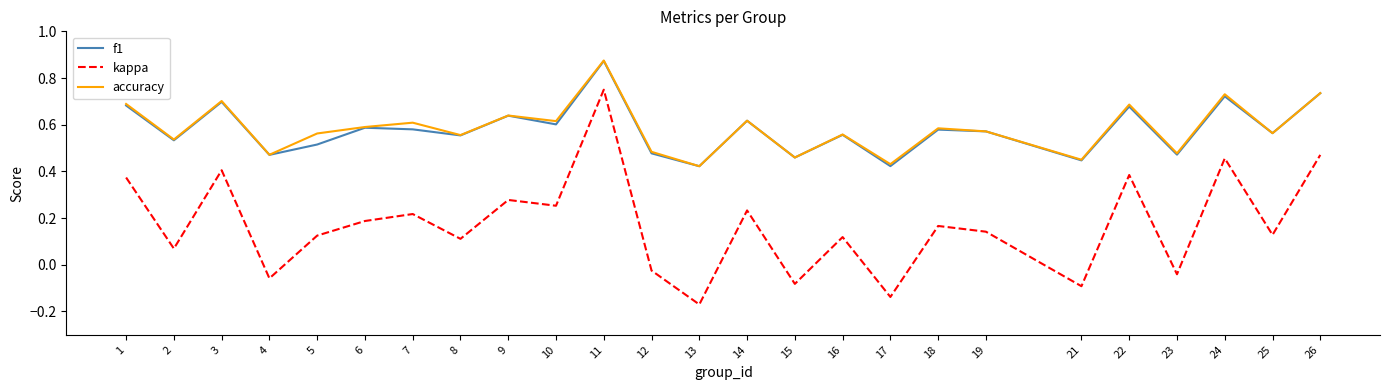

True or false: accuracy has a value of 0.3 at 3.

False